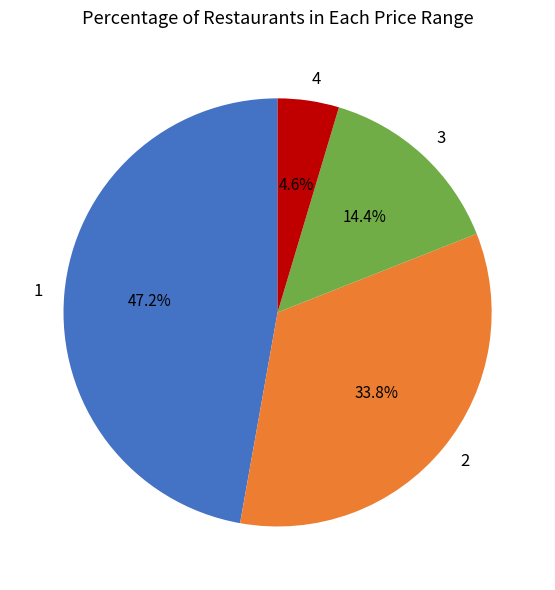

Which slice is the smallest?

4